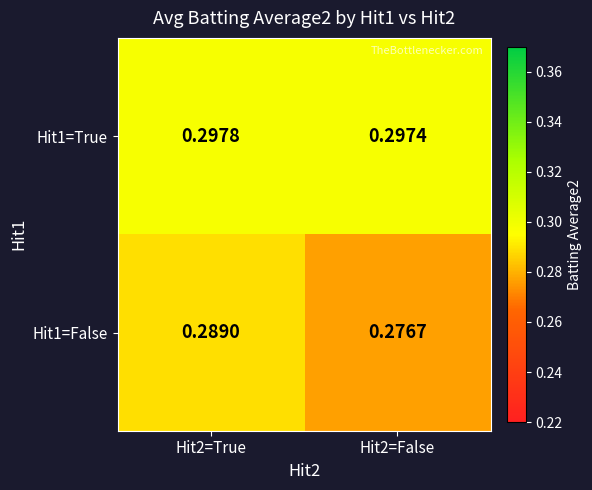

Is the value of Hit1=False at Hit2=False greater than the value of Hit1=True at Hit2=True?

No